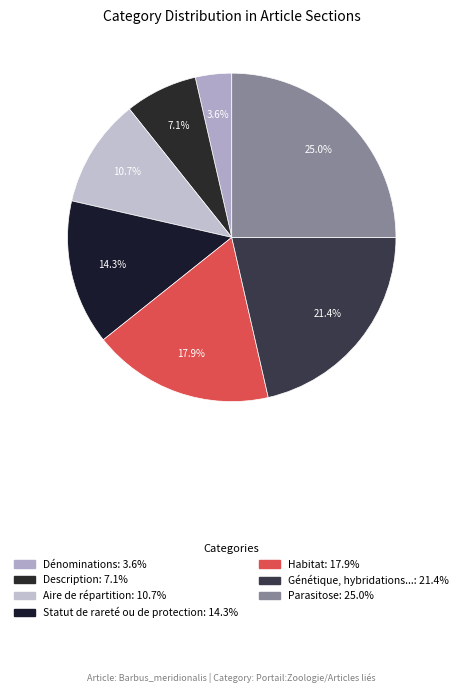

Count the number of slices in the pie.

7